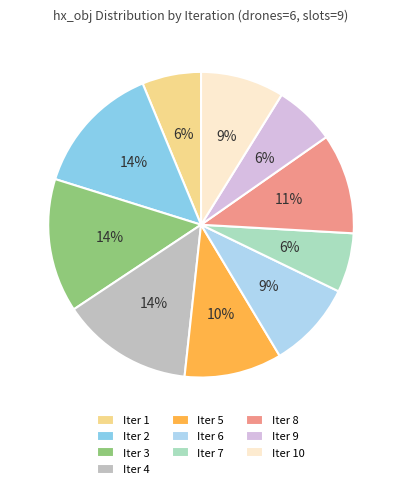

To the nearest percent, what is the combined percentage of Iter 9 and Iter 4?

20%